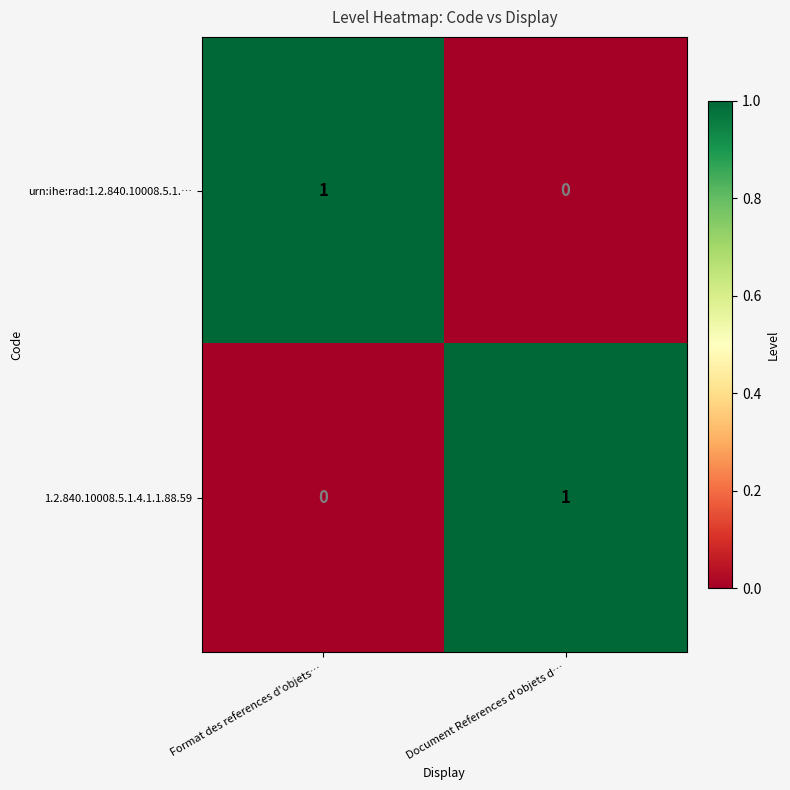

Is the value of 1.2.840.10008.5.1.4.1.1.88.59 at Format des references d'objets… greater than the value of urn:ihe:rad:1.2.840.10008.5.1.… at Format des references d'objets…?

No